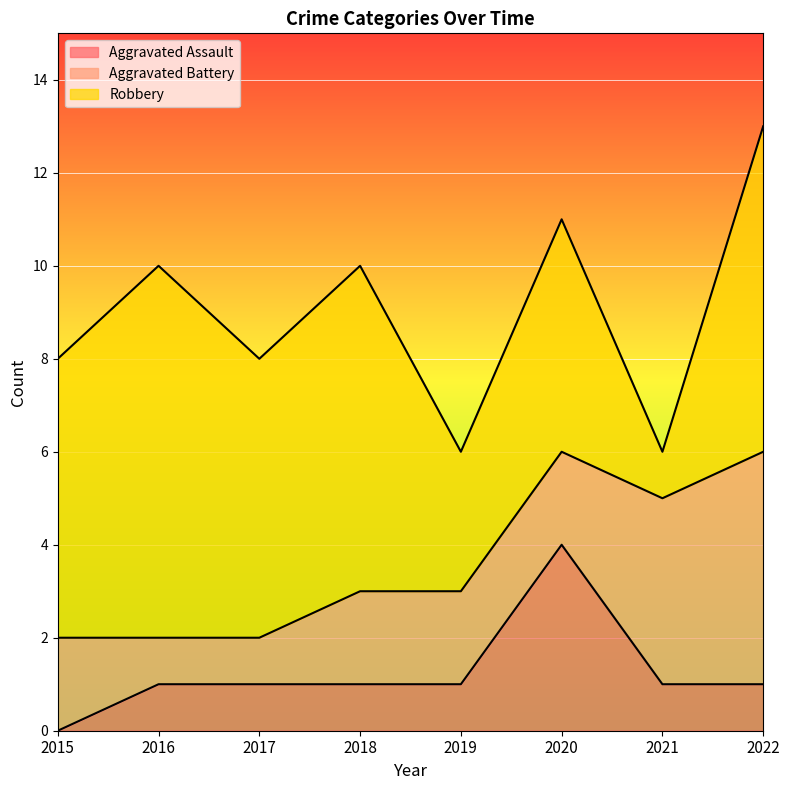

Count the number of data series in this chart.

3